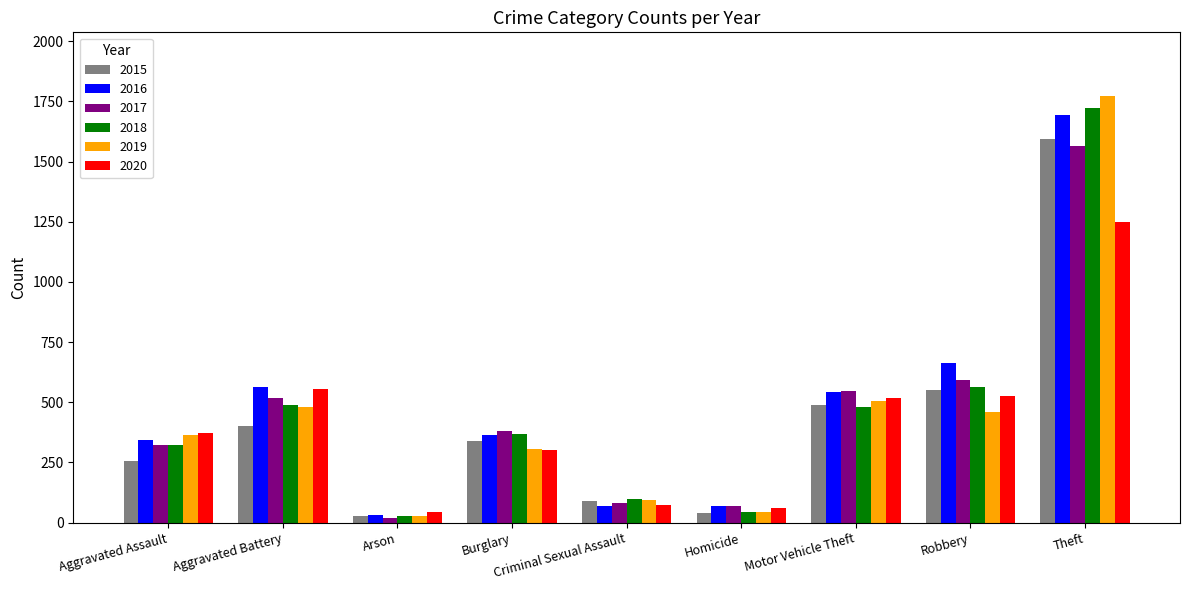

Read the 2016 value at Criminal Sexual Assault.

69